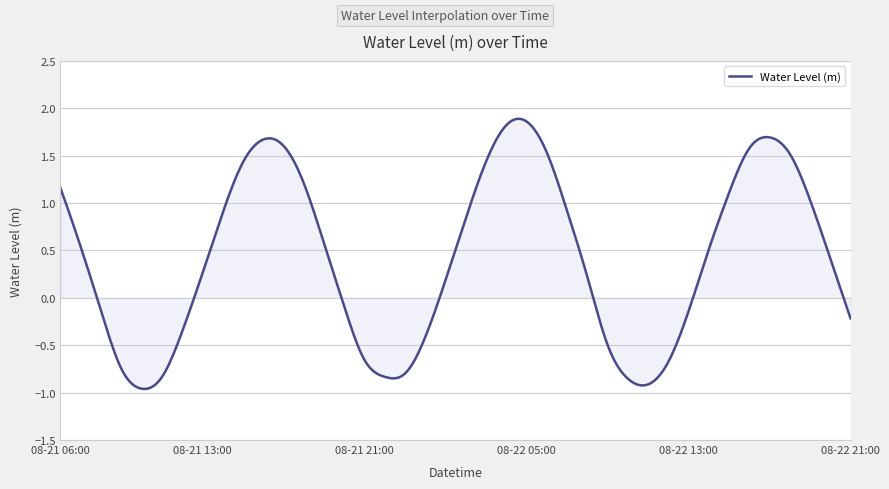

True or false: there are more than 0 points higher than both neighbors.

True